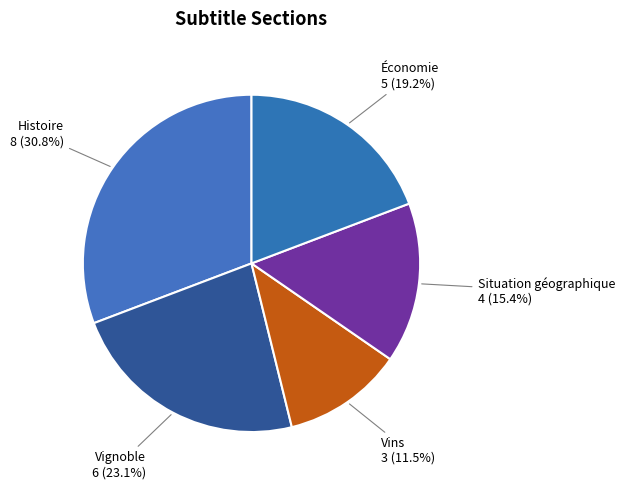

What is the smallest slice in the pie chart?

Vins